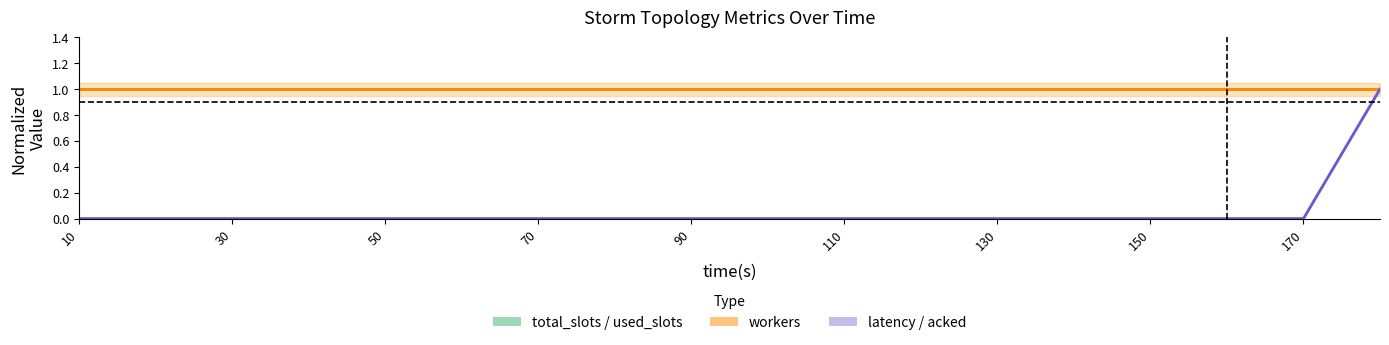

At which label does avg/max latency (center) reach its minimum?

10